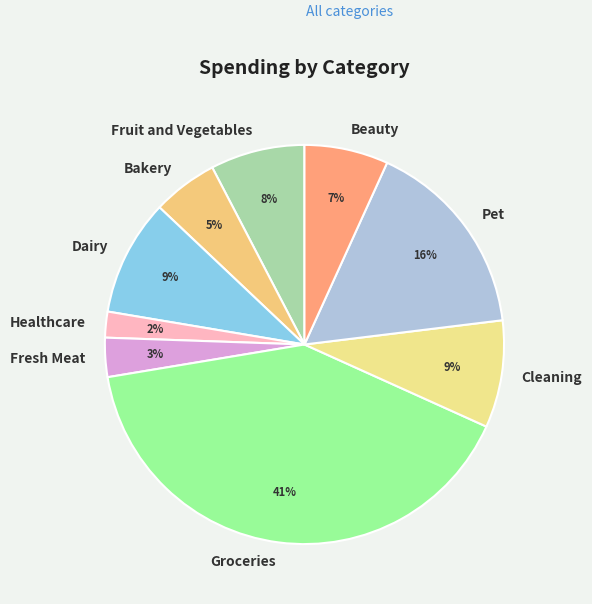

To the nearest percent, what is the difference between the largest and smallest slice percentages?

39%